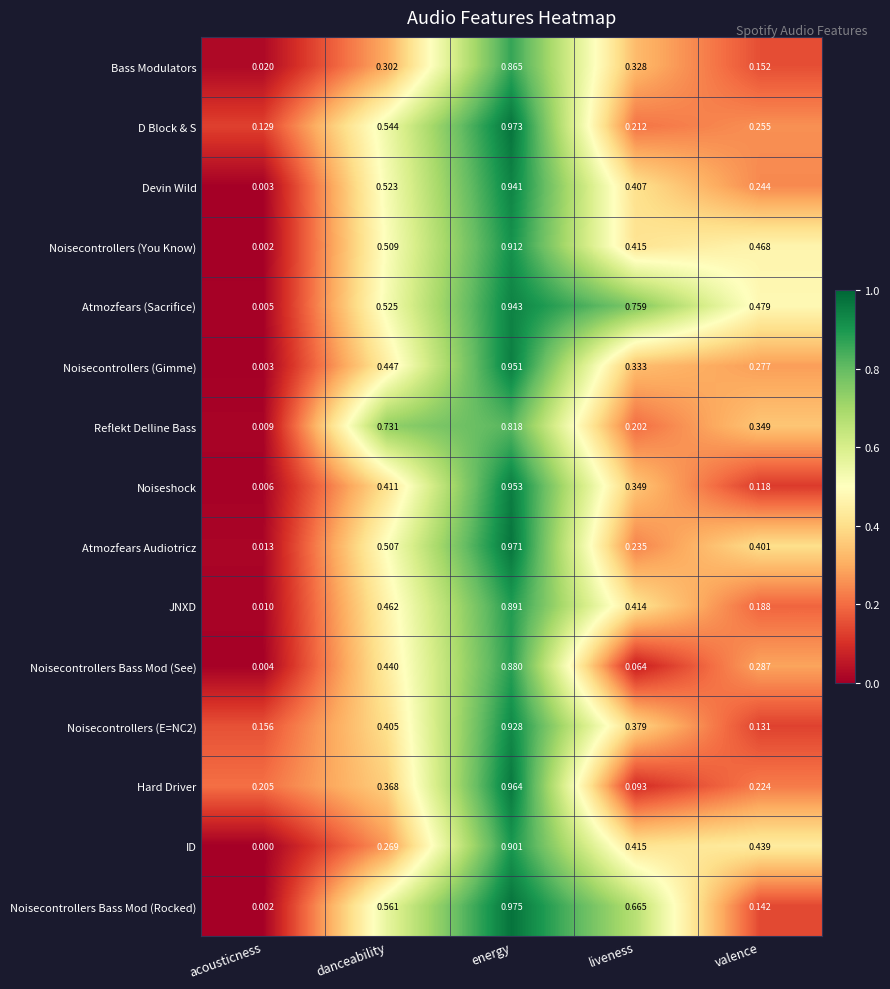

Between danceability and valence, which series saw the biggest shift?

Noisecontrollers Bass Mod (Rocked)